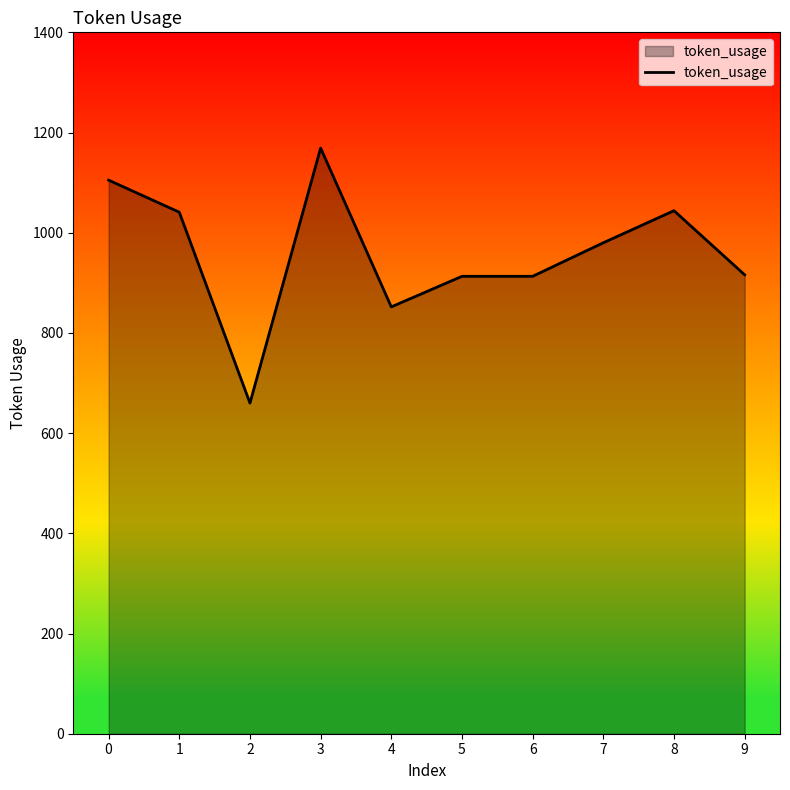

Where is the first local minimum?

2